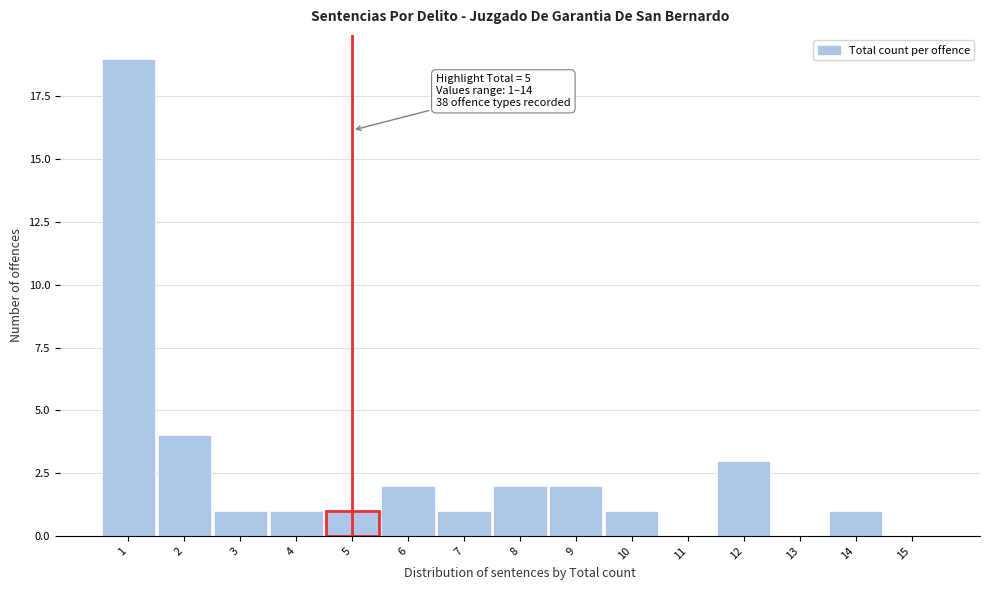

Which range on the x-axis has the tallest bar?

0.5 to 1.5